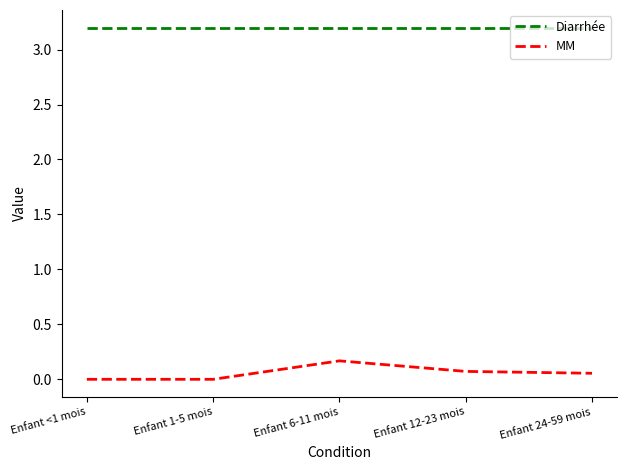

Does the chart have visible grid lines?

No